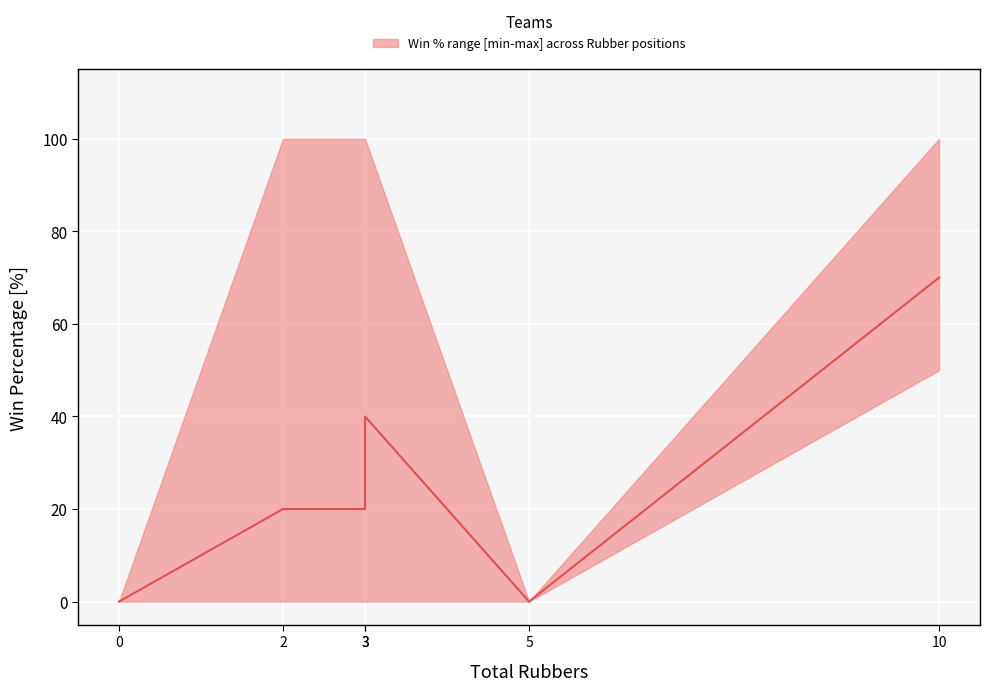

Which has a higher value, 2 or 3?

3